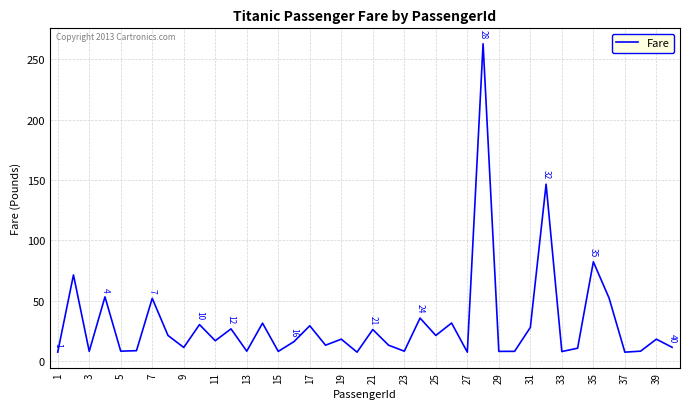

What is the minimum value shown in the chart?

7.2